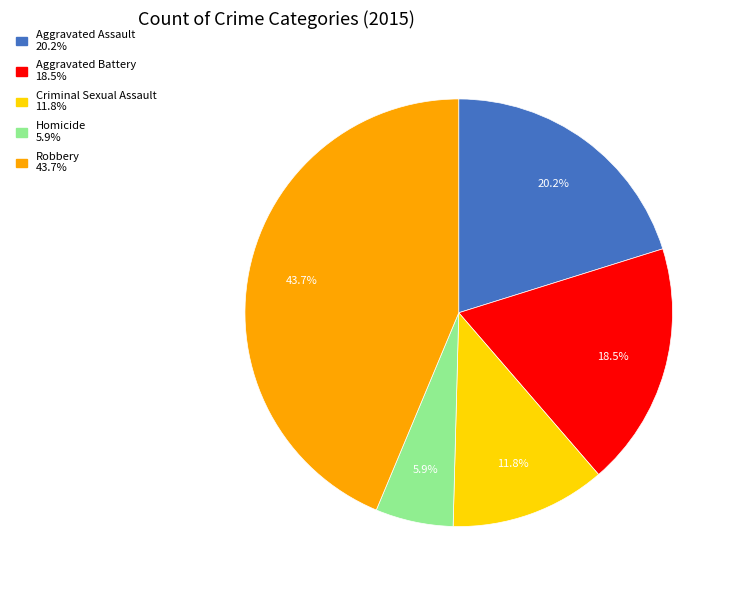

How many slices are in this pie chart?

5